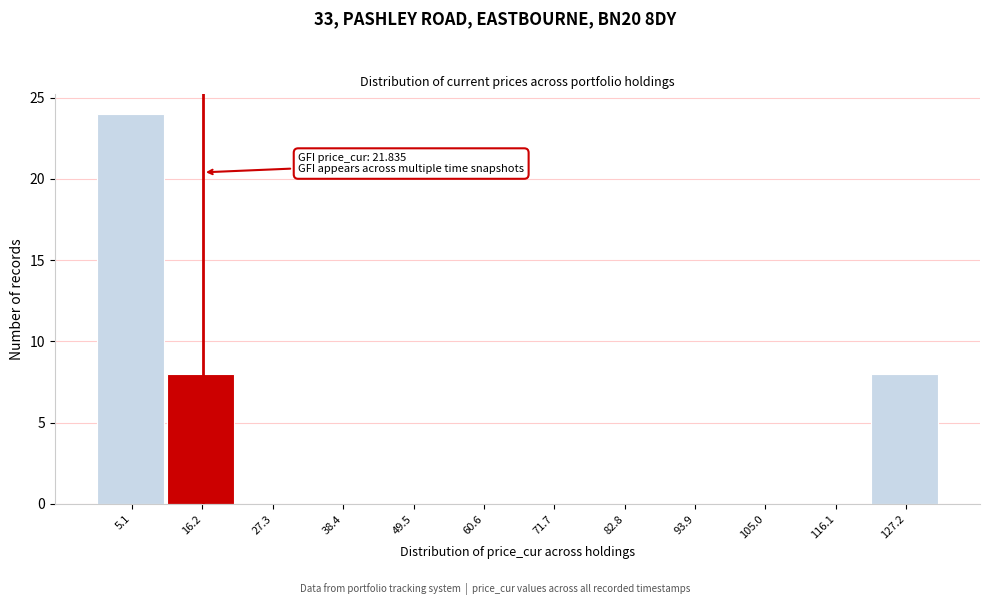

Reading left to right, list all the values displayed in this chart.

5.1=24	16.2=8	27.3=0	38.4=0	49.5=0	60.6=0	71.7=0	82.8=0	93.9=0	105.0=0	116.1=0	127.2=8